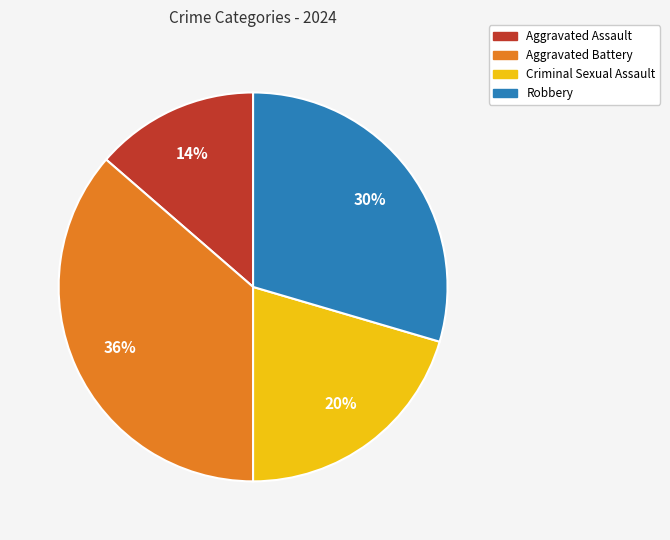

Rank the categories by value from lowest to highest.

Aggravated Assault, Criminal Sexual Assault, Robbery, Aggravated Battery